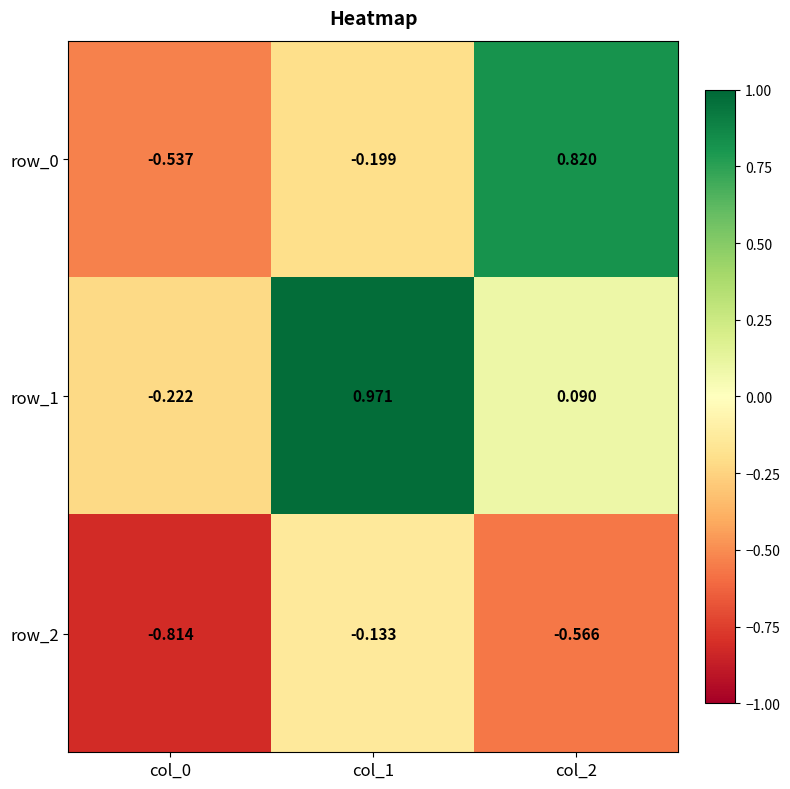

List the labels in order of row_2 value, smallest first.

col_0, col_2, col_1